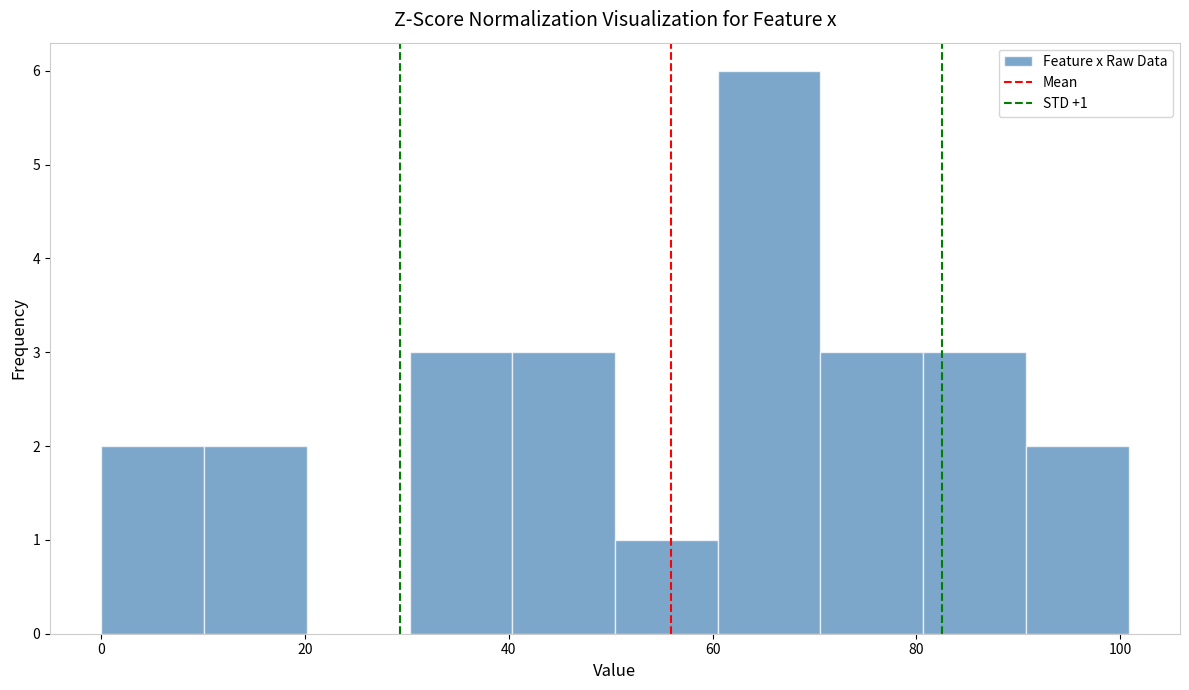

Over which range of the x-axis is the bar tallest?

60 to 70